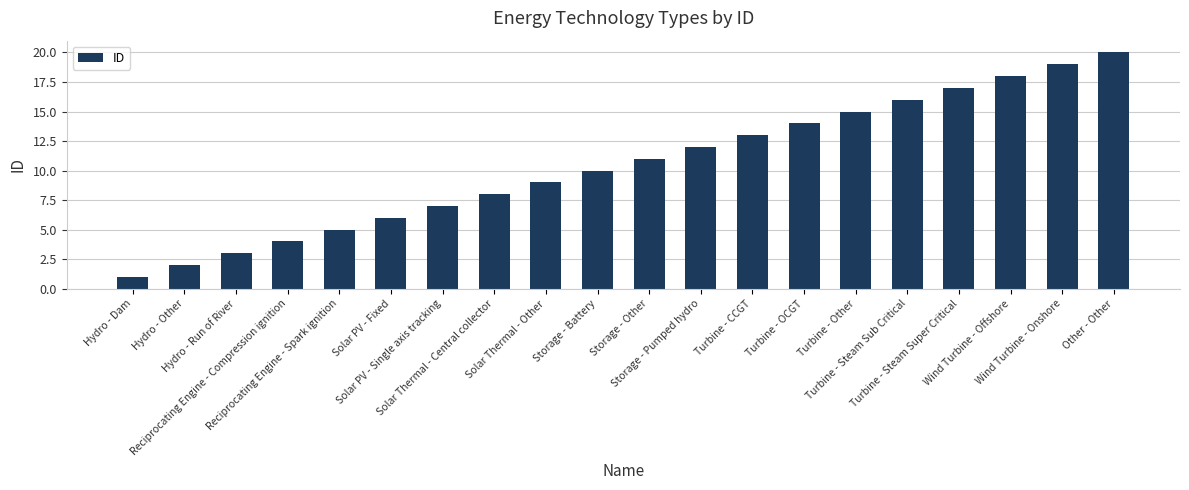

What is the greatest value displayed?

20